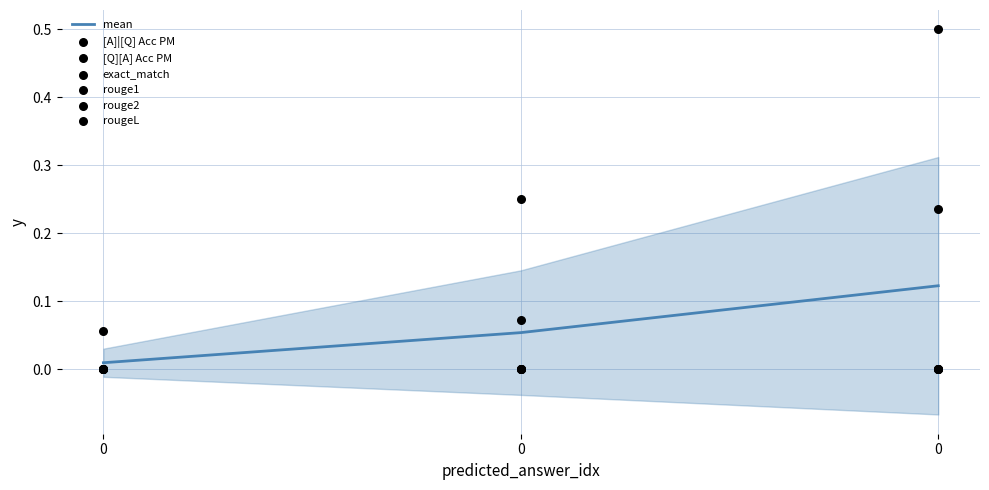

What is the total value across all series at 0?

0.1